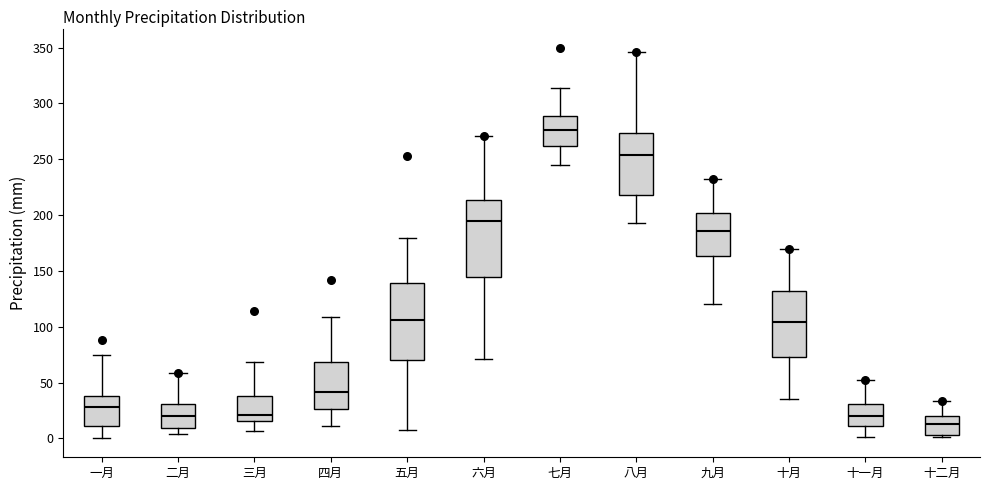

Which box's median line is the highest?

七月